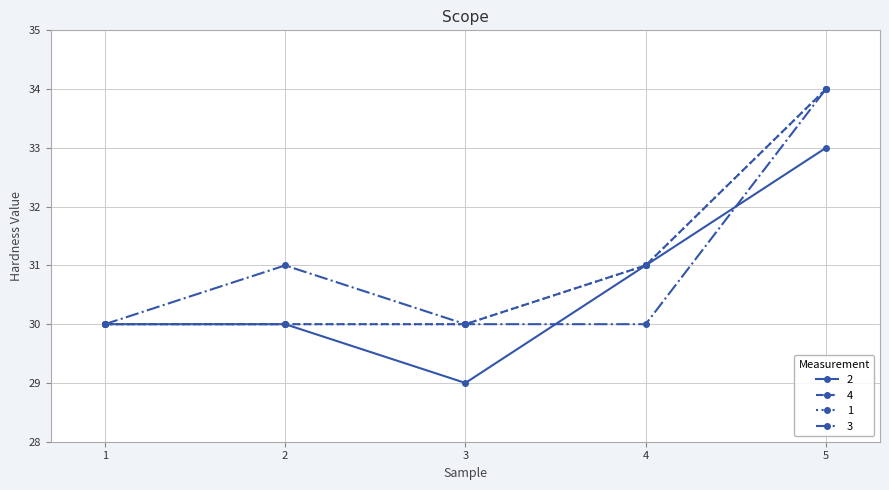

Does the chart have visible grid lines?

Yes